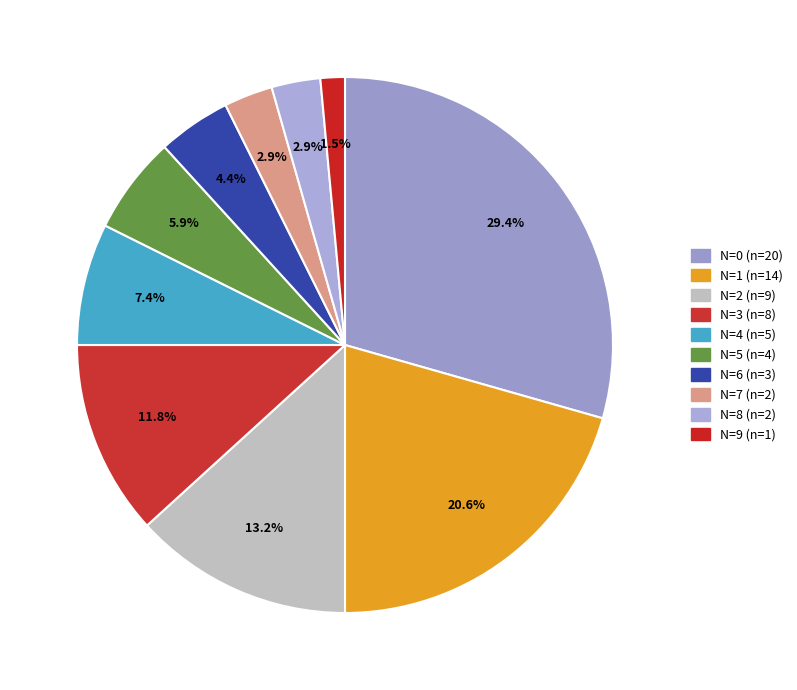

Does any single category account for the majority?

No